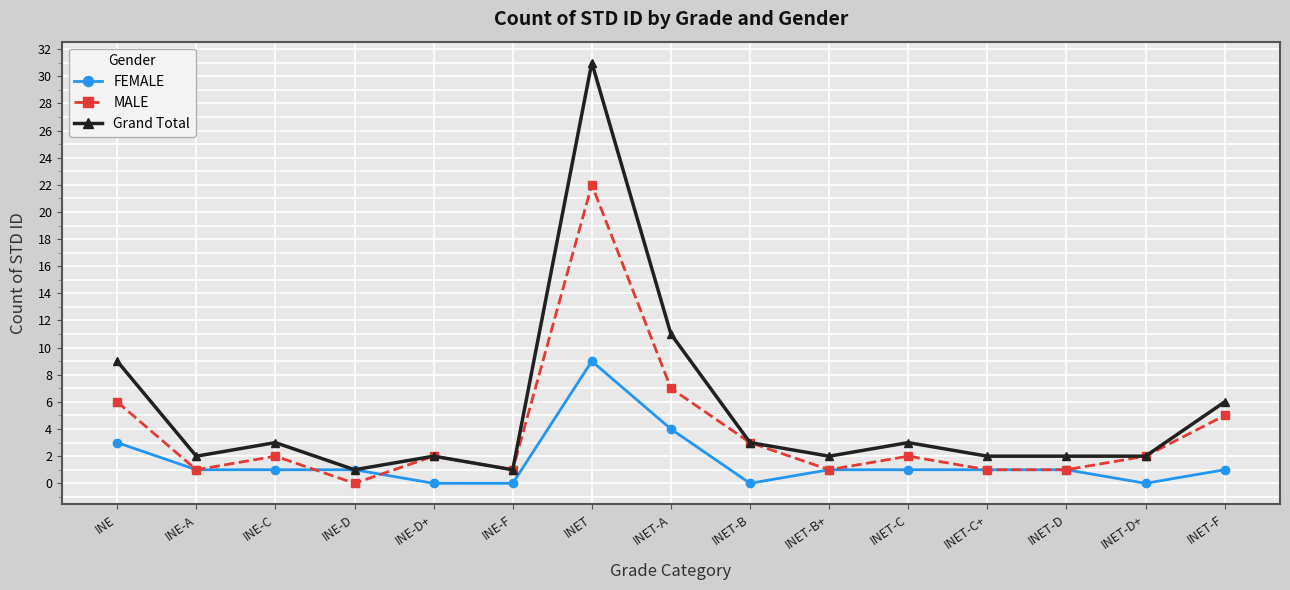

True or false: MALE has a value of 29 at INET.

False